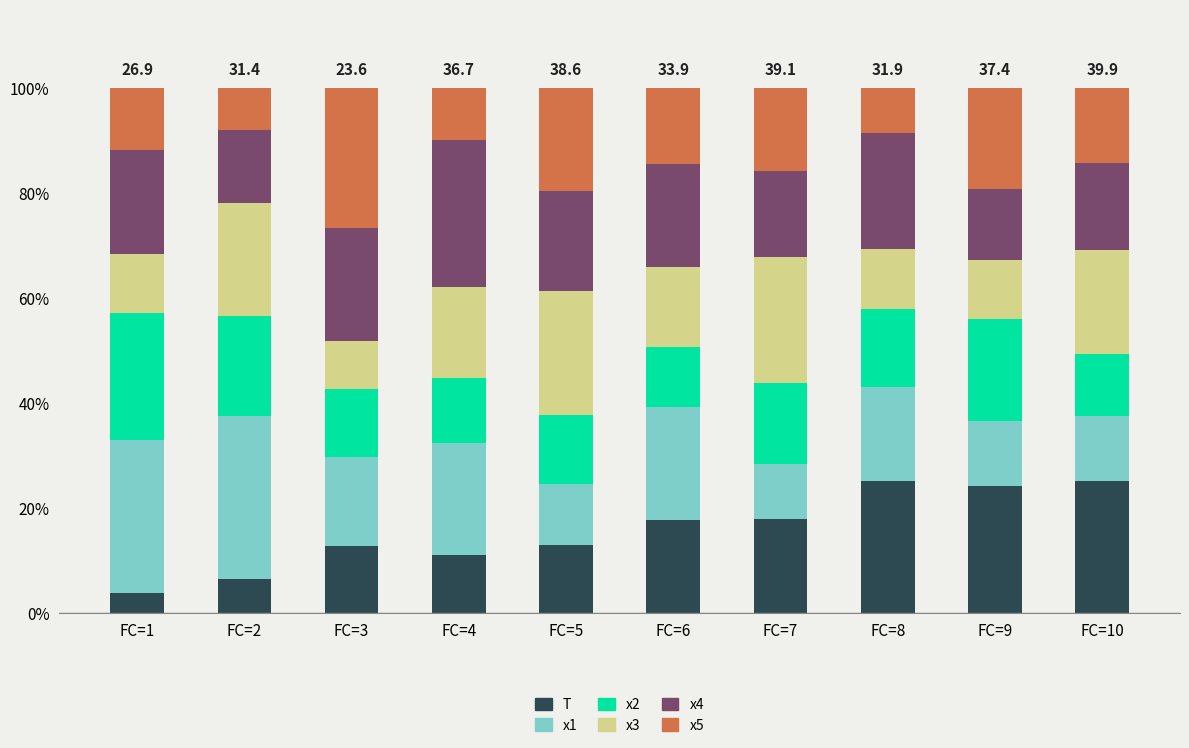

What is the total value across all series at FC=7?

100.0